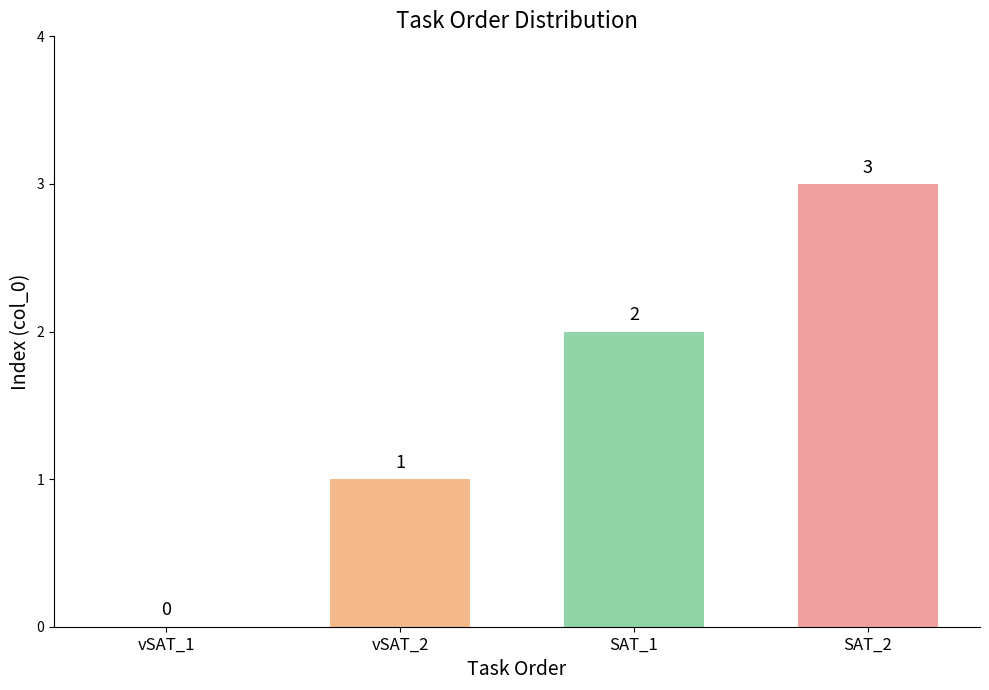

Count the number of categories in the chart.

4